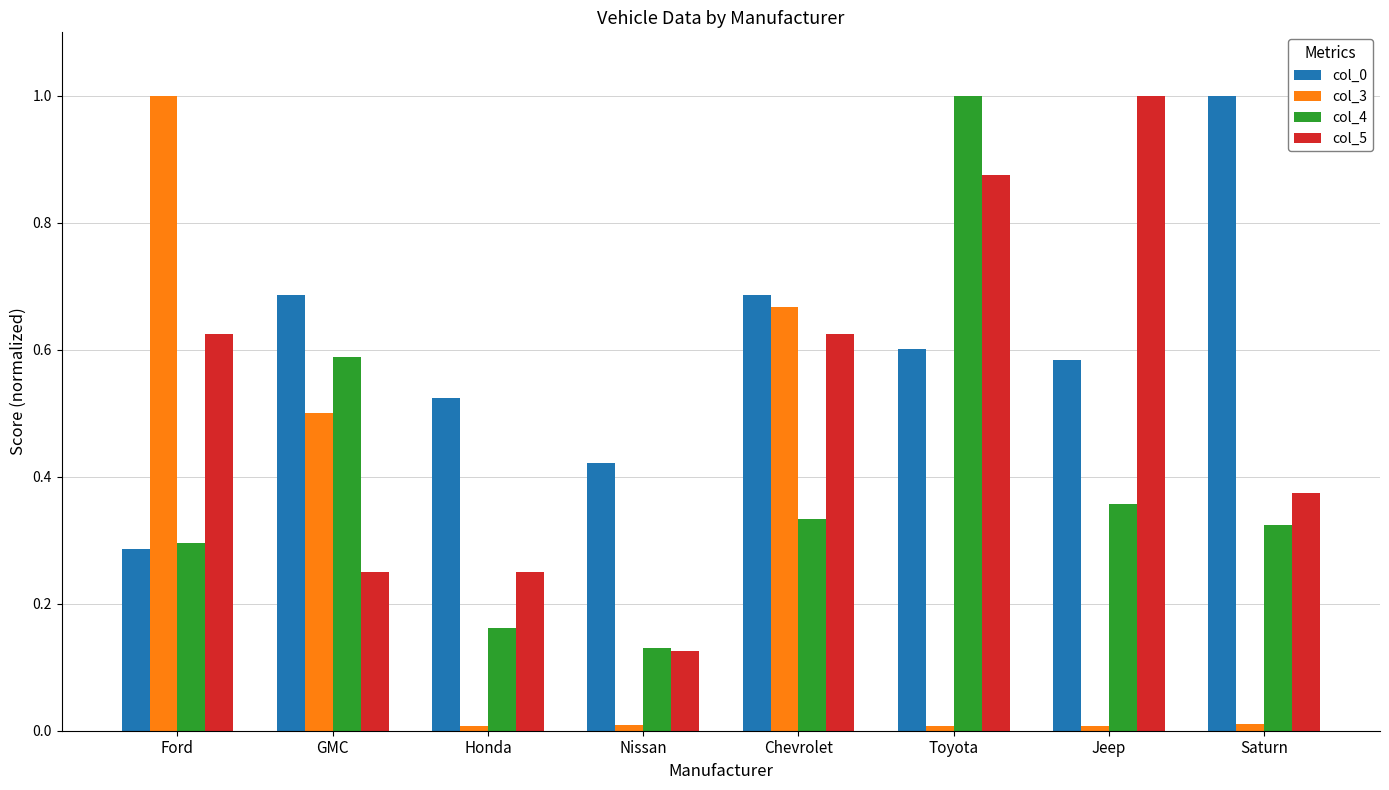

What is the maximum value for col_4?

1.0